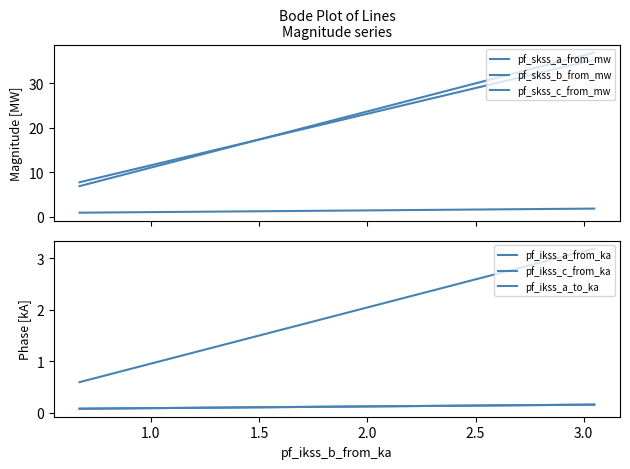

At which label is pf_skss_a_from_mw closest to 1?

1.5